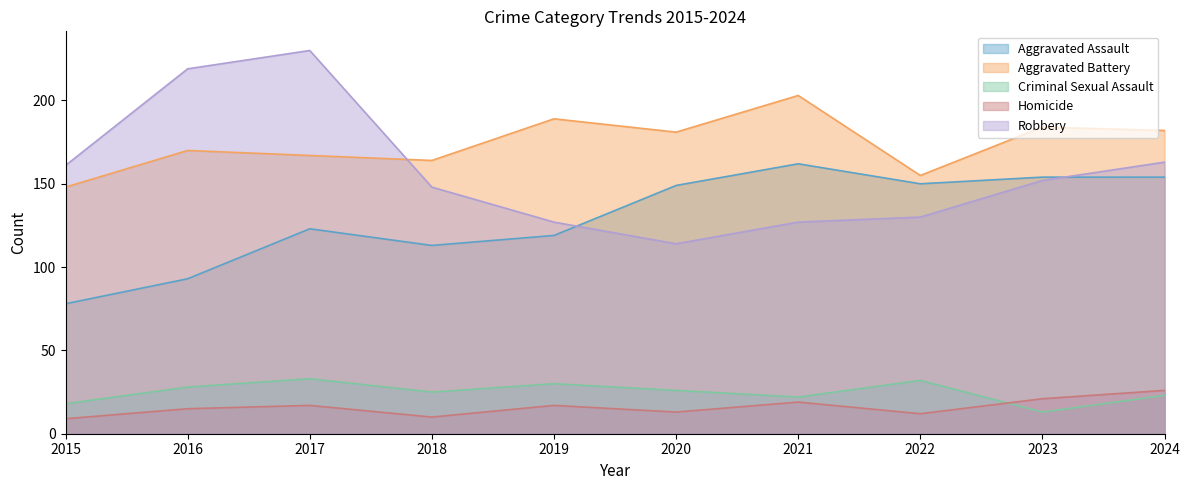

The value of Aggravated Assault at 2020 is 149. True or false?

True